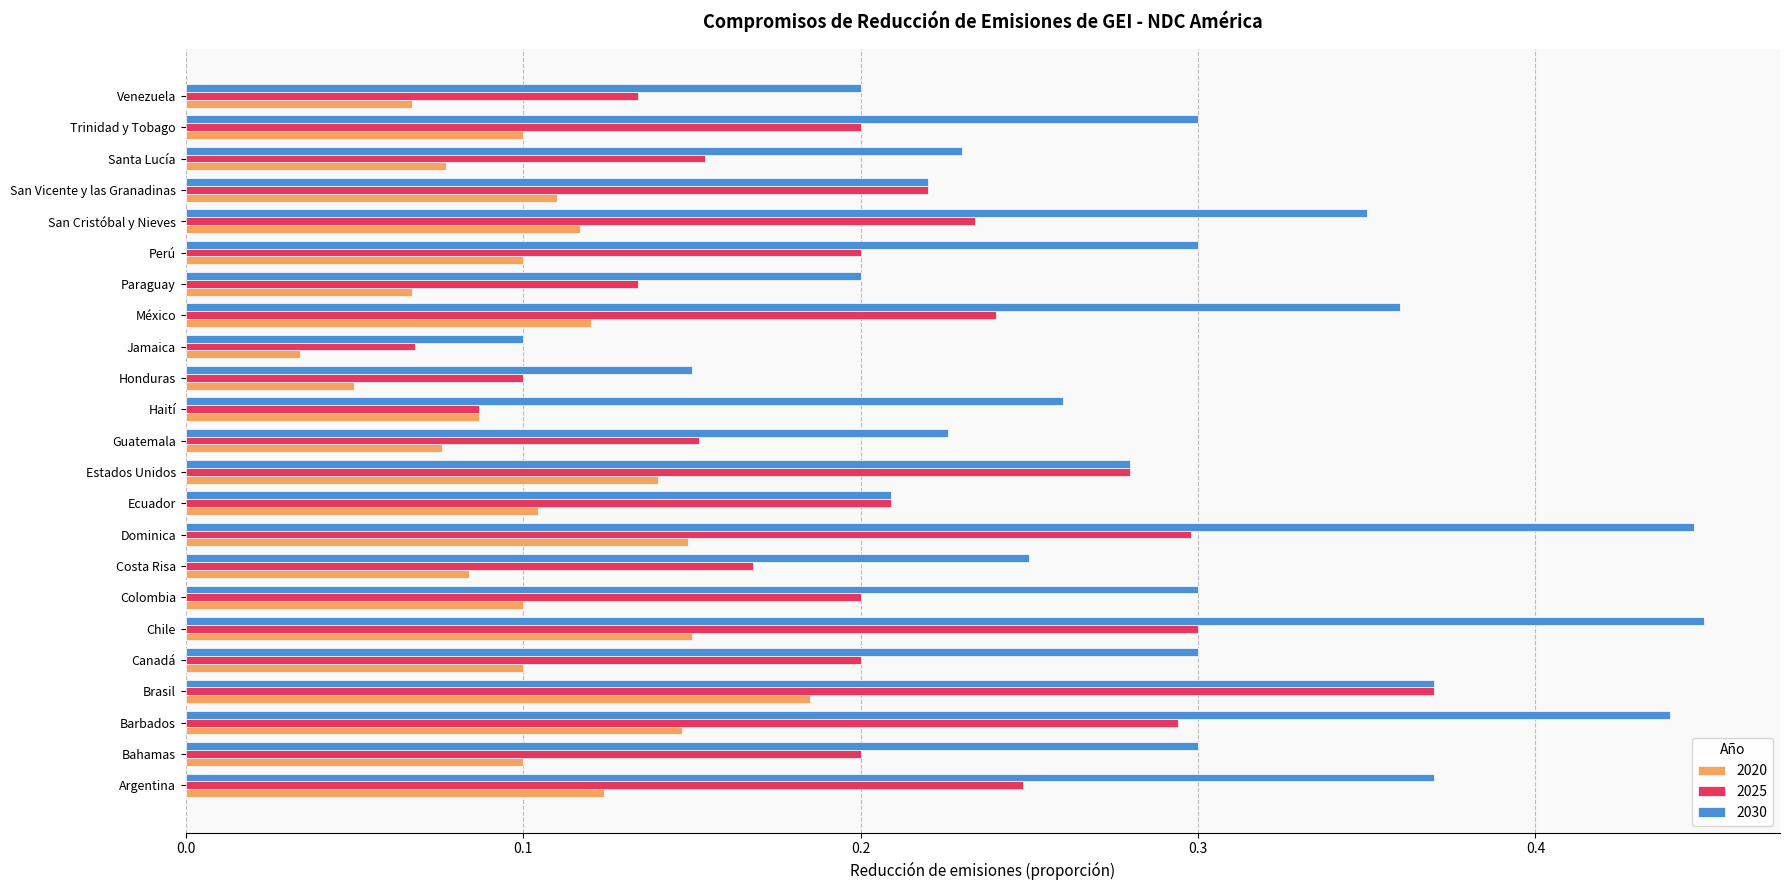

What is the sum of all 2025 values?

4.7